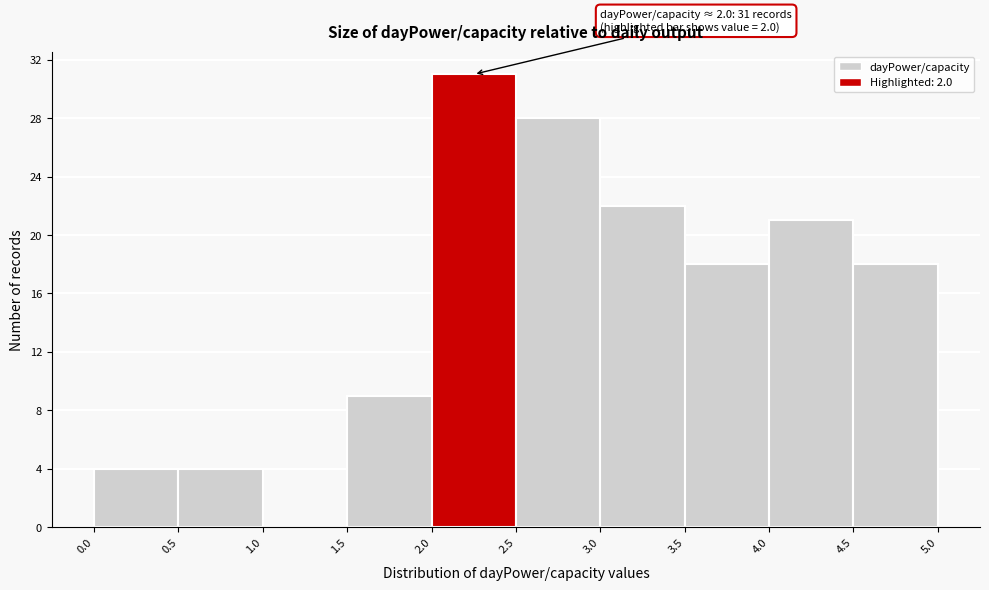

Which range on the x-axis has the tallest bar?

2.0 to 2.5